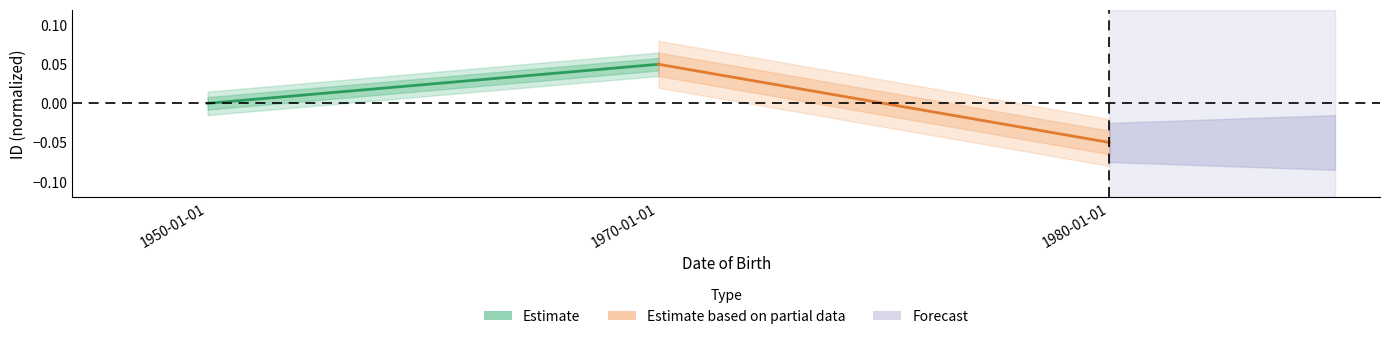

How many data points in Estimate based on partial data are above 0?

1